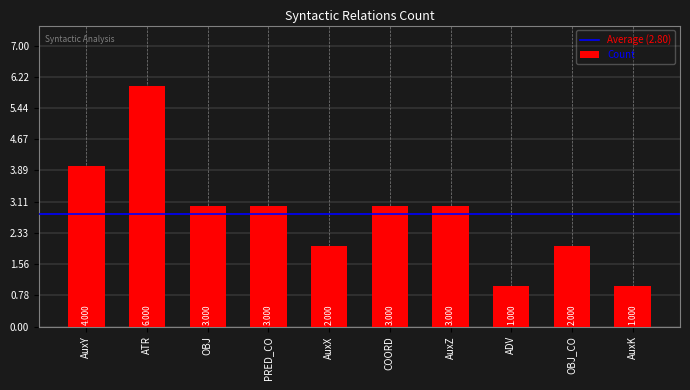

What is the smallest value displayed?

1